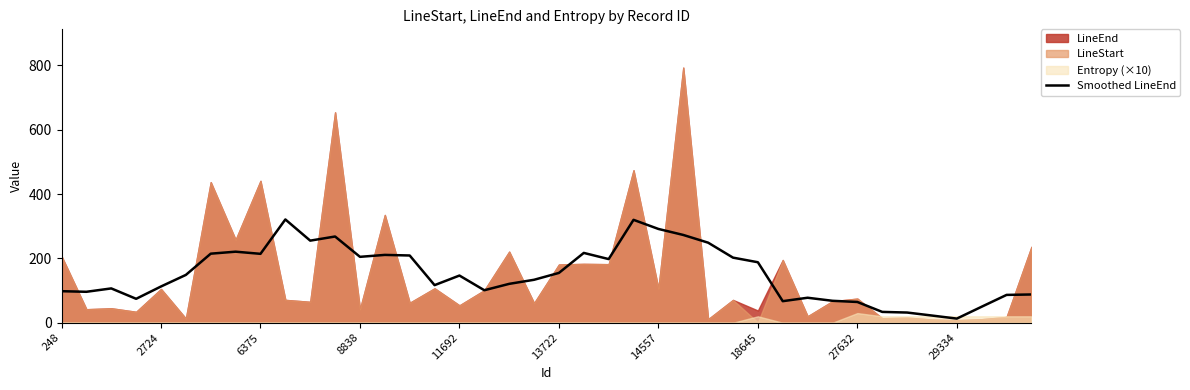

The Smoothed LineEnd series shows 31.1 at 27632. True or false?

False